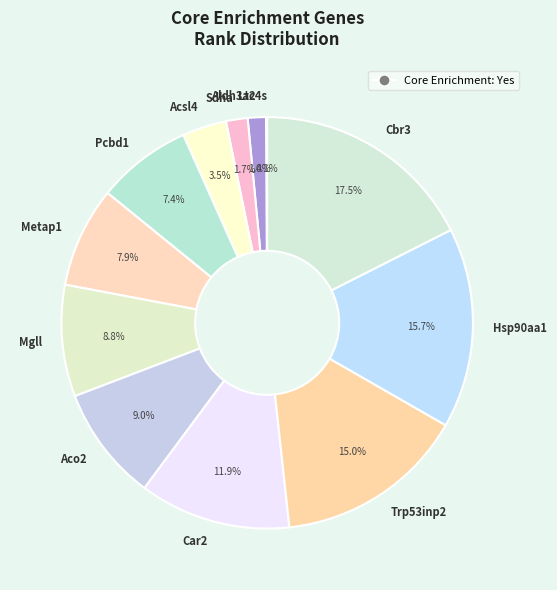

What is the ratio of the value at Hsp90aa1 to the value at Car2?

1.3